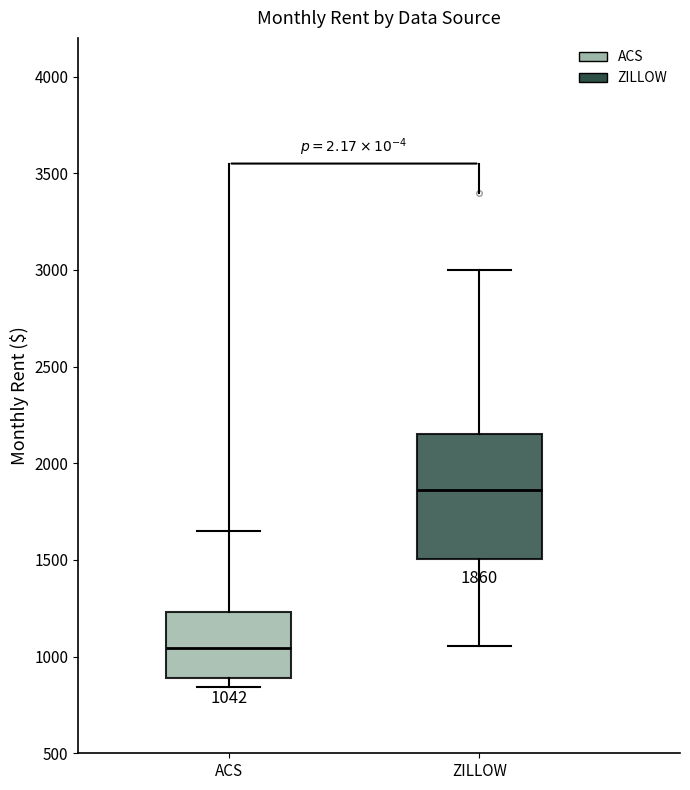

Comparing the boxes themselves (not the whiskers), which one is the tallest?

ZILLOW